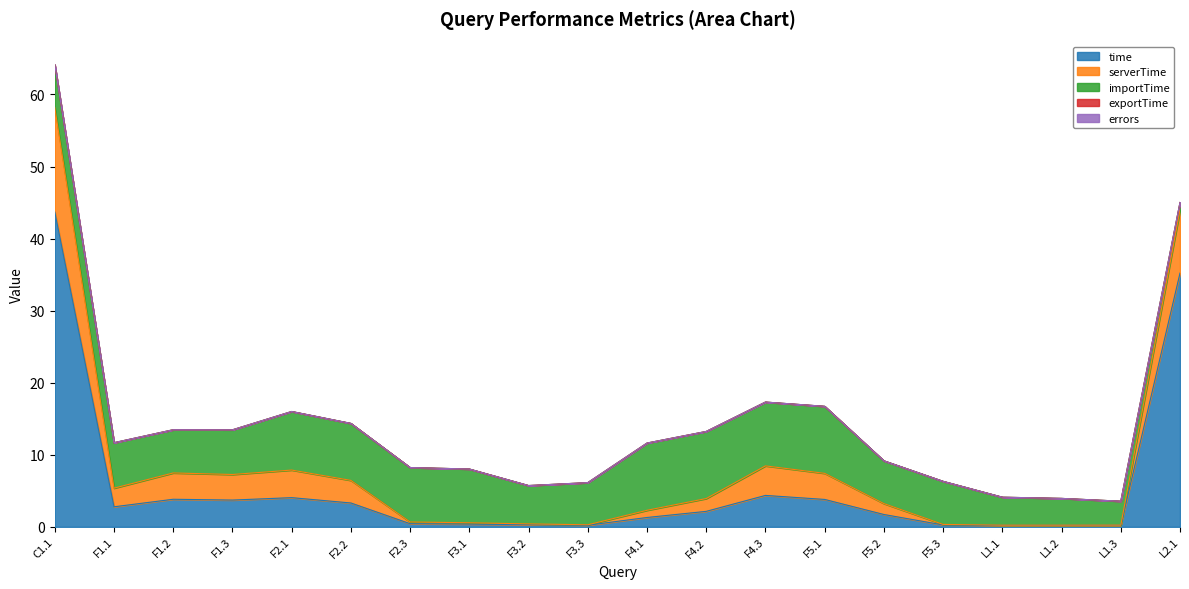

Where is importTime nearest to the value 5?

F3.2